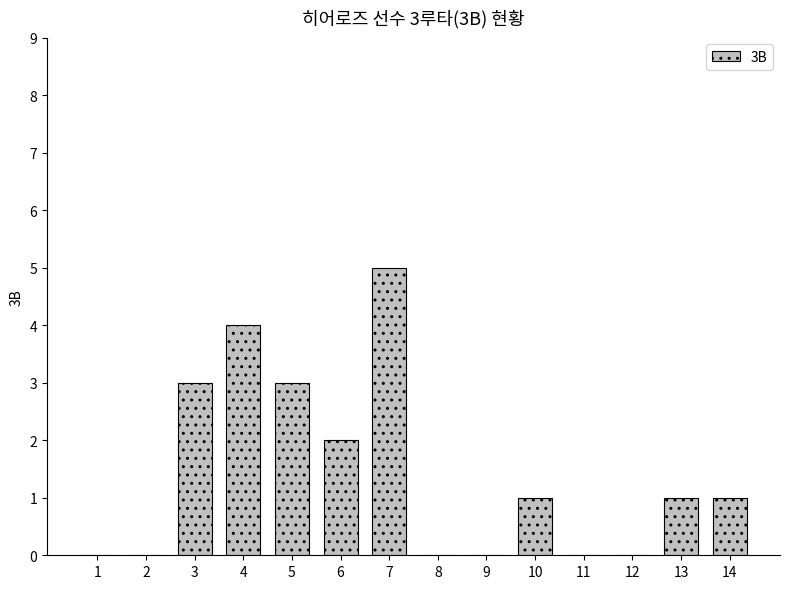

What is the sum of all values?

20